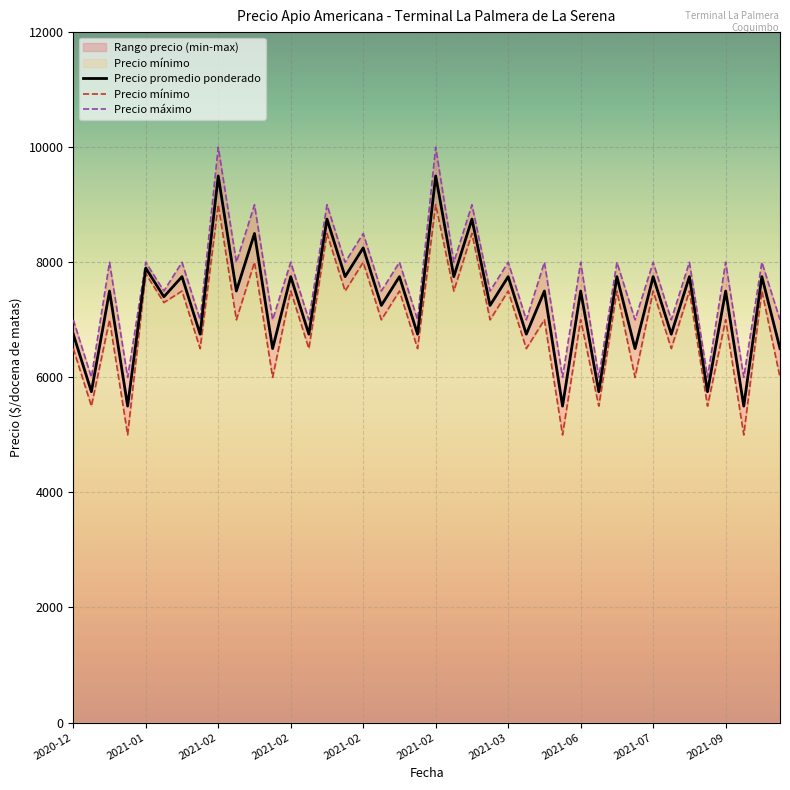

How many data points in Precio promedio ponderado are above 7500?

17